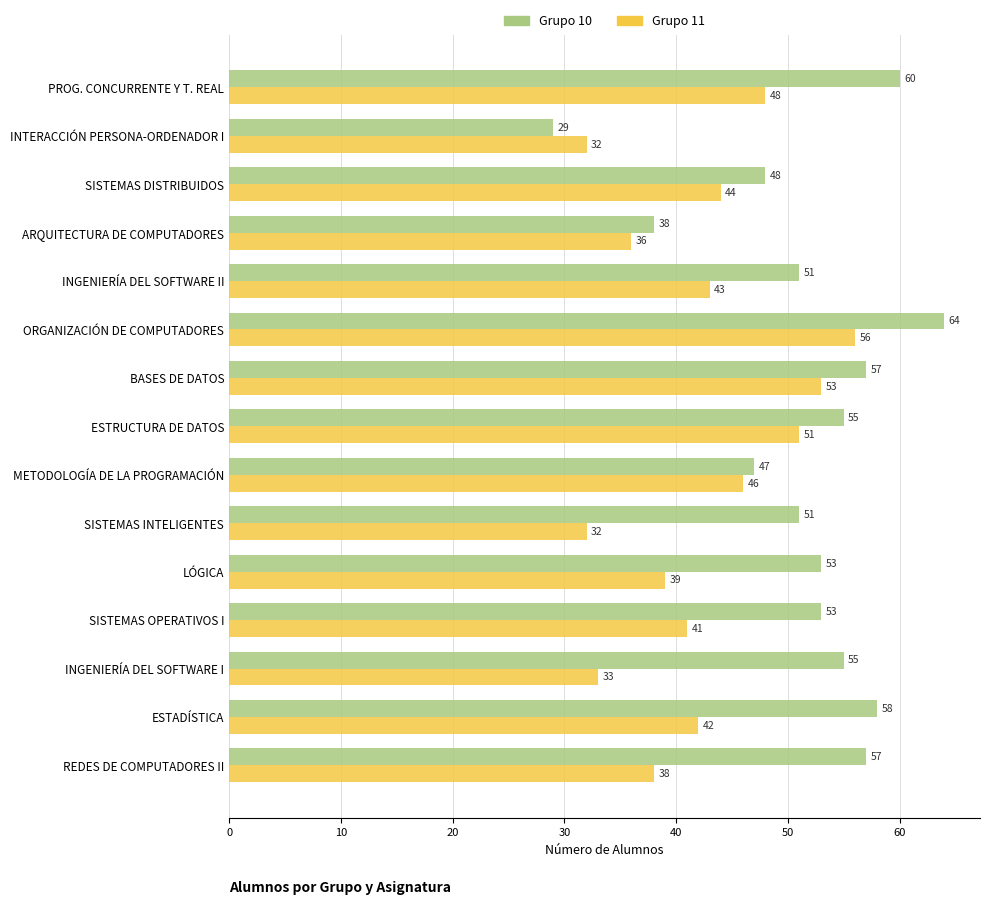

How many data points in Grupo 10 are less than 53?

6